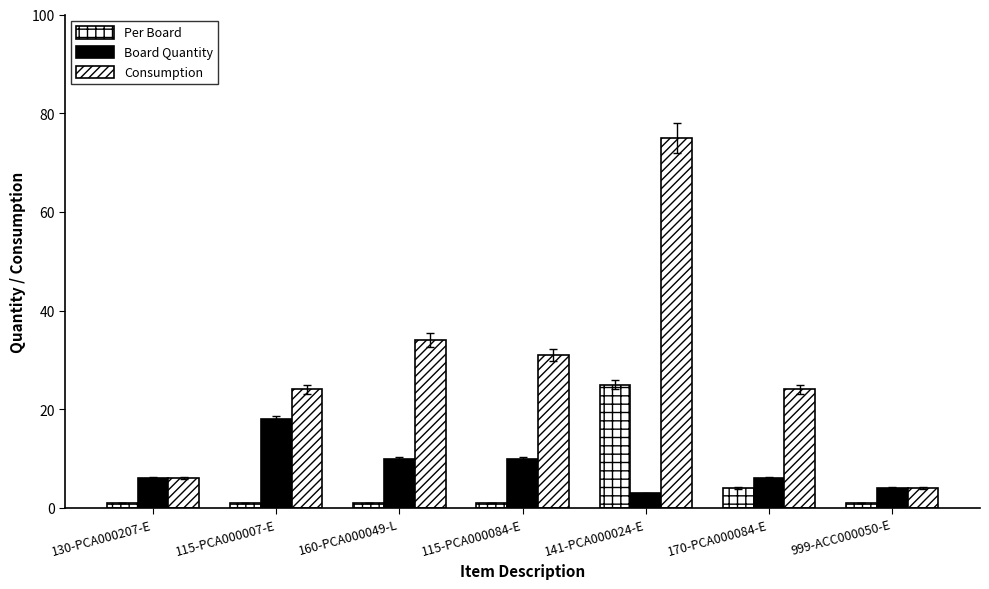

The value of Per Board at 115-PCA000007-E is 1. True or false?

True